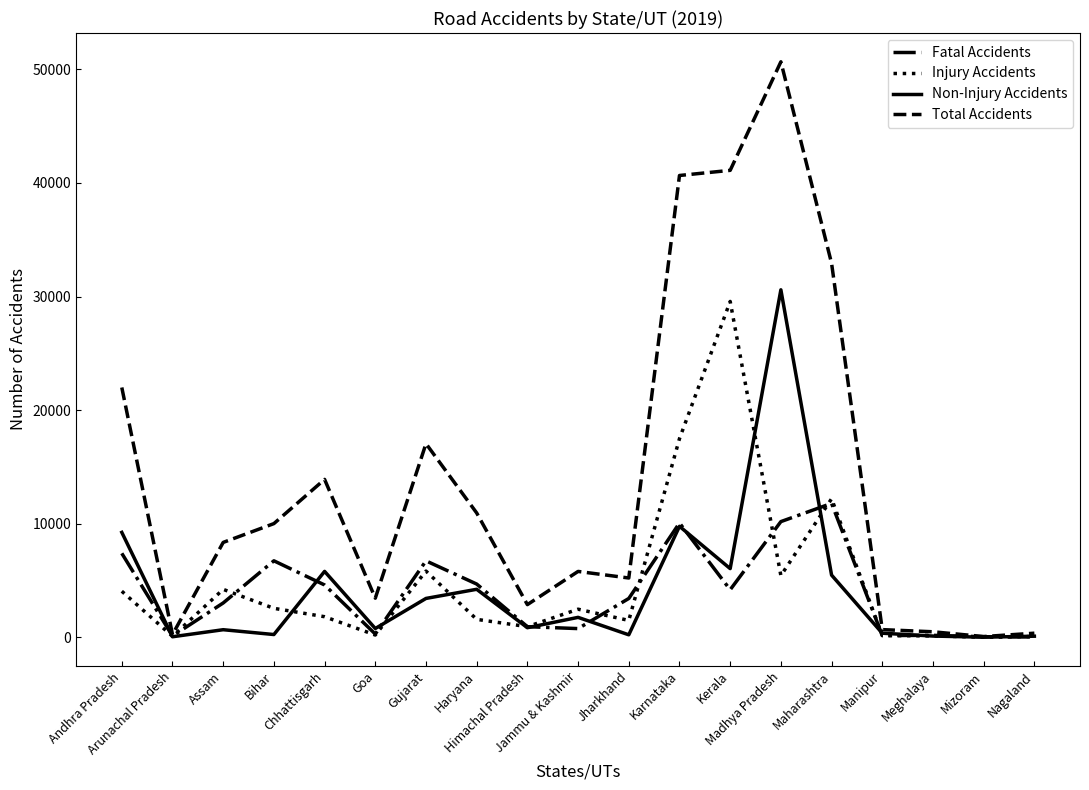

Rank the series by their maximum value, from lowest to highest.

Fatal Accidents, Injury Accidents, Non-Injury Accidents, Total Accidents